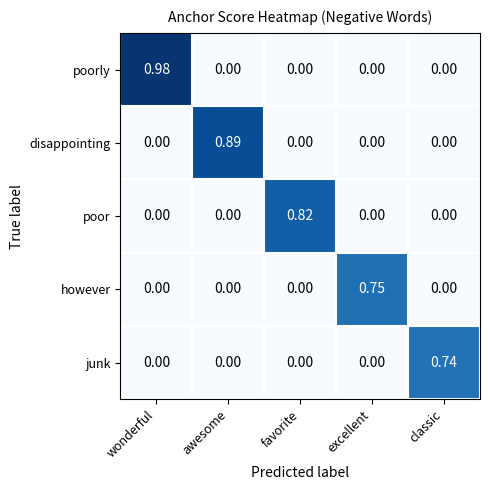

Rank the series by their maximum value, from lowest to highest.

junk, however, poor, disappointing, poorly